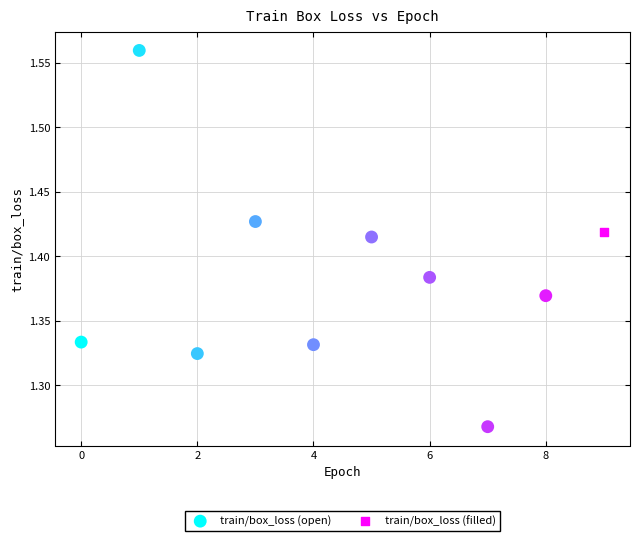

What are all the series names shown in the legend?

train/box_loss (open), train/box_loss (filled)